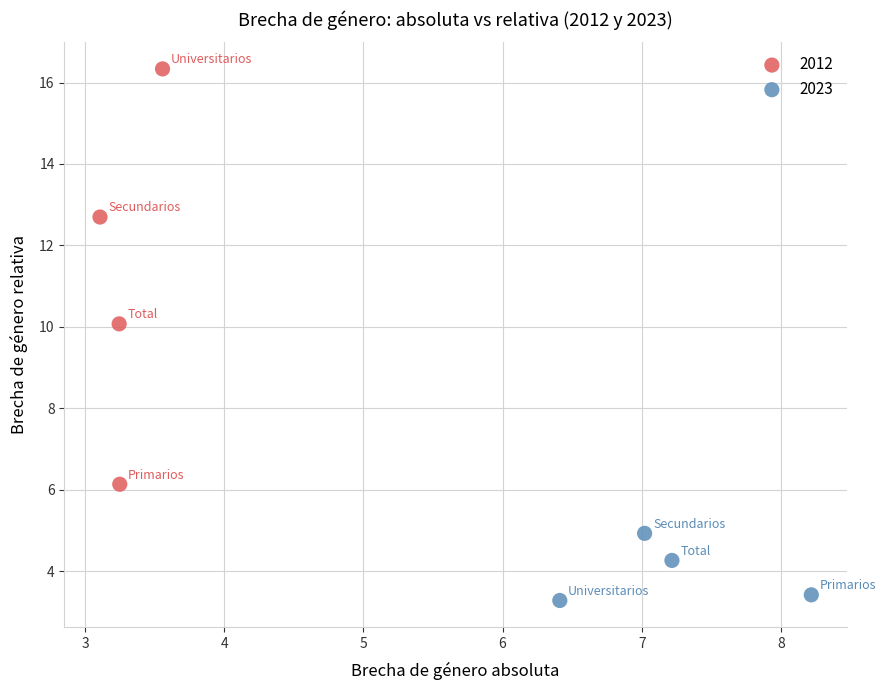

Which series reaches the minimum Y coordinate?

2023